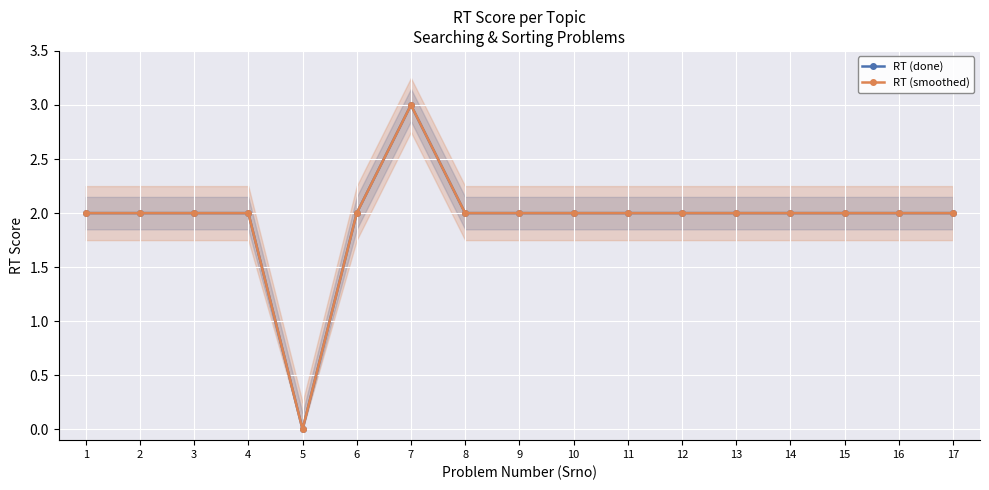

Reading left to right, extract all data points from this chart.

RT (done): 2	2	2	2	0	2	3	2	2	2	2	2	2	2	2	2	2
RT (smoothed): 2	2	2	2	0	2	3	2	2	2	2	2	2	2	2	2	2